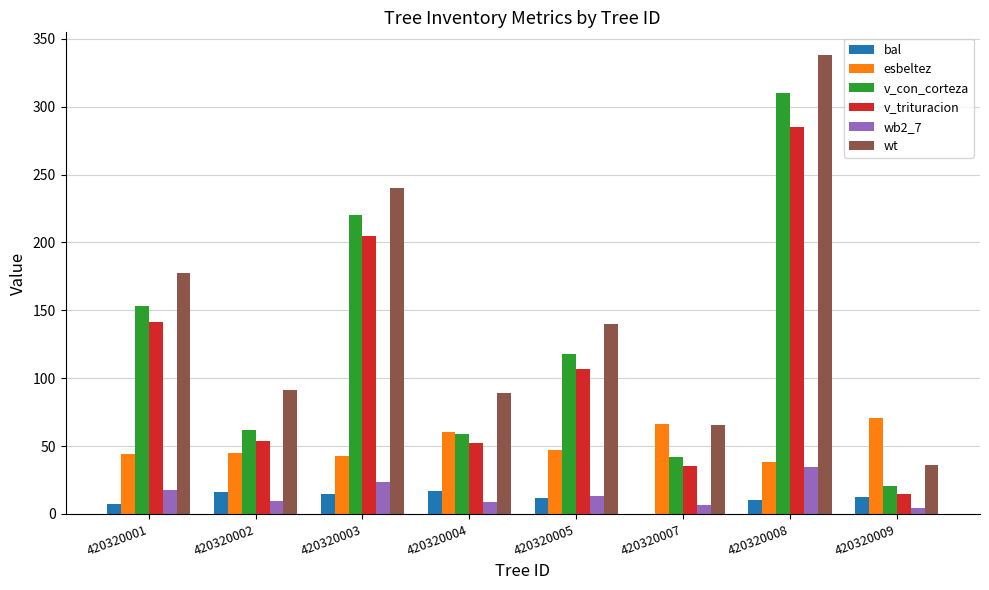

How many groups of bars are there?

8